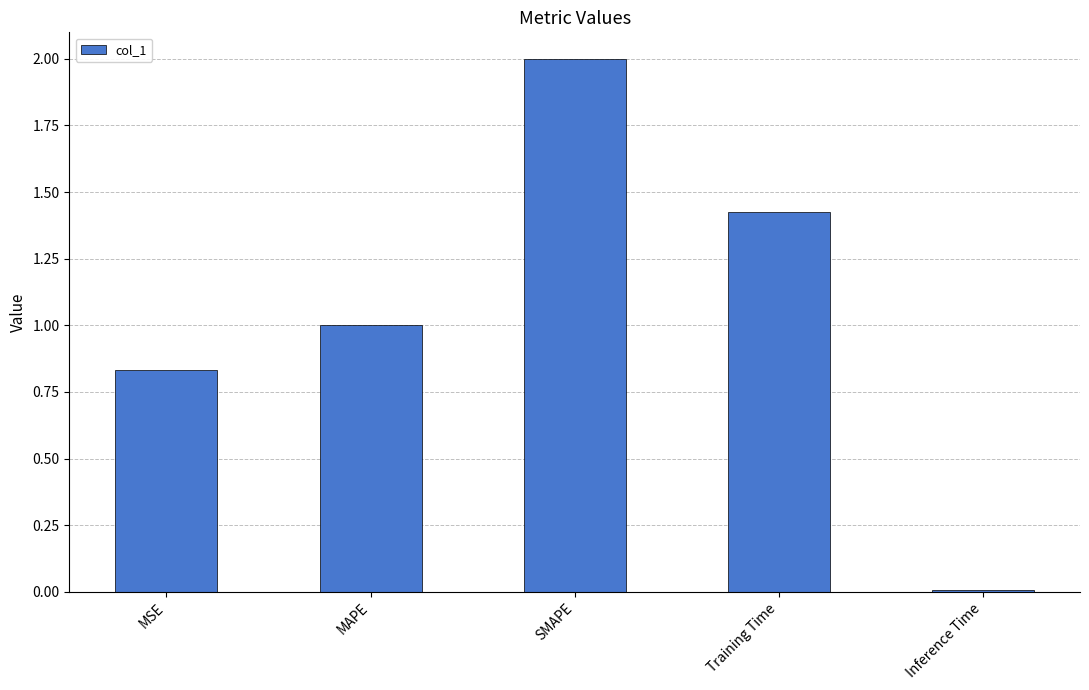

What is the average value?

1.1